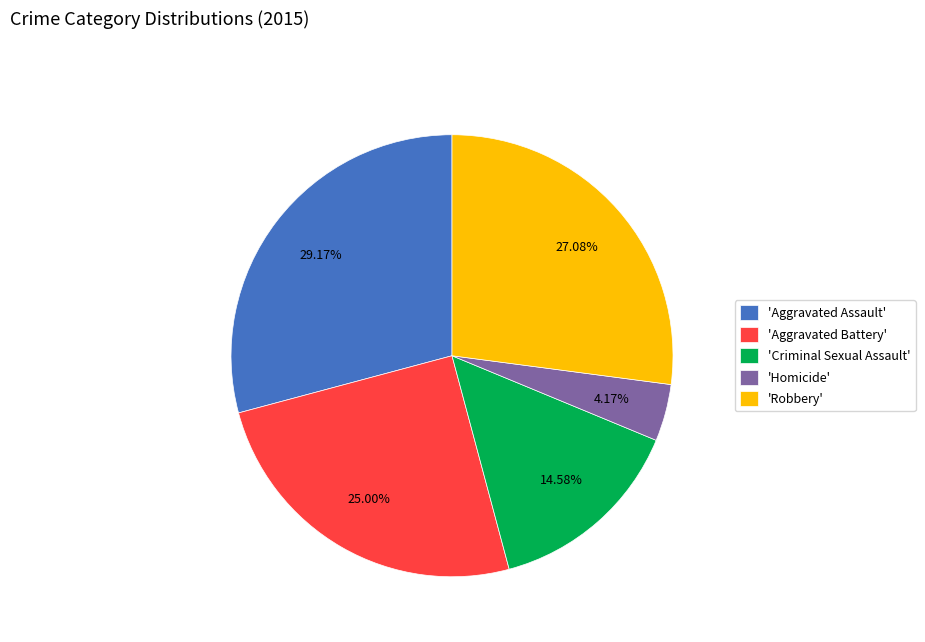

How many segments does this pie chart have?

5